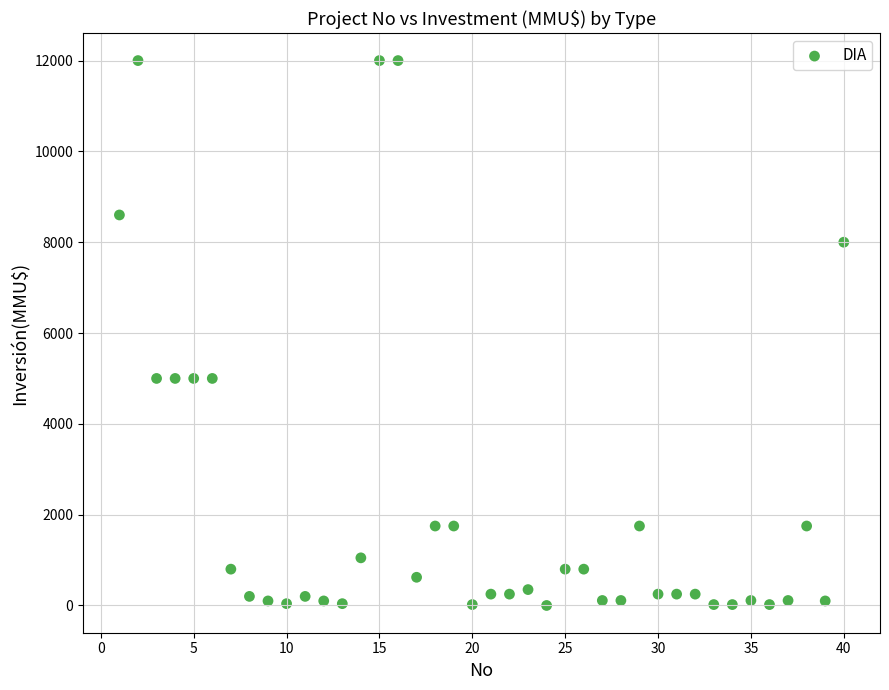

What is the range of X values (max minus min)?

39